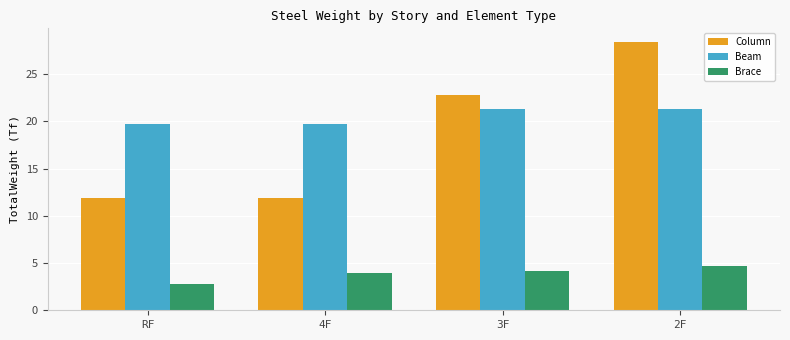

At how many categories does at least one series exceed 5?

4